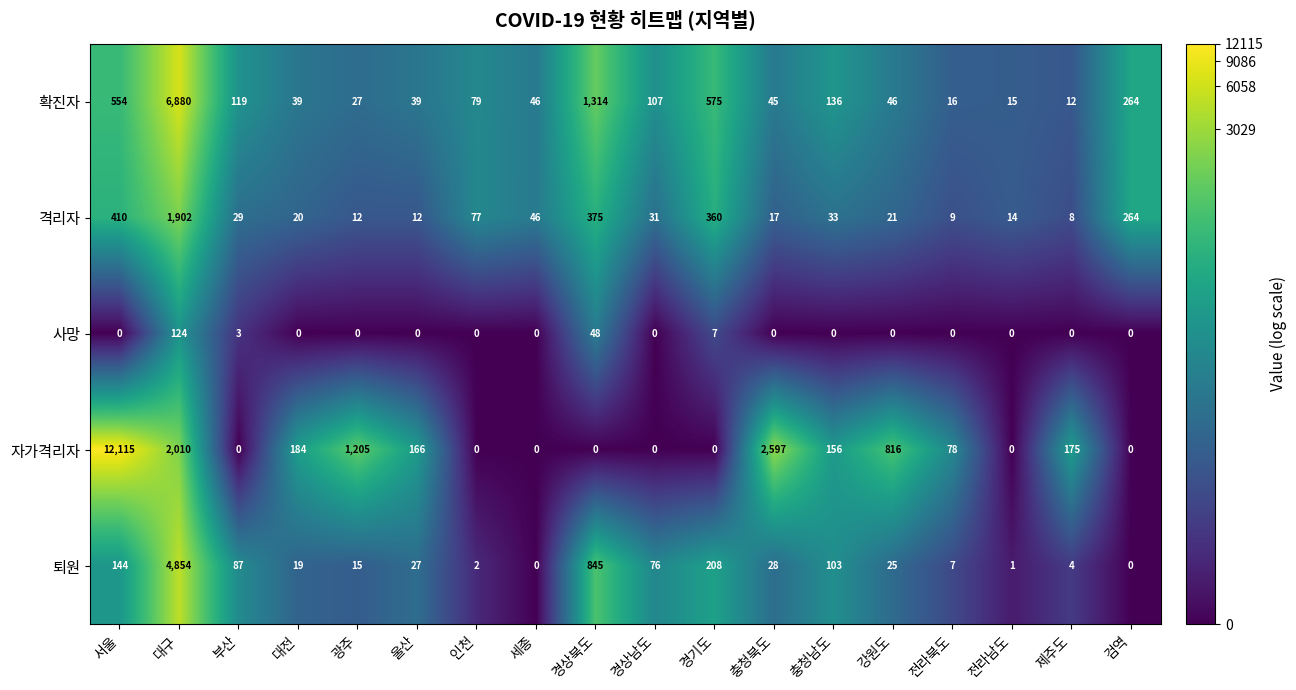

At which label is 자가격리자 closest to 6057?

충청북도